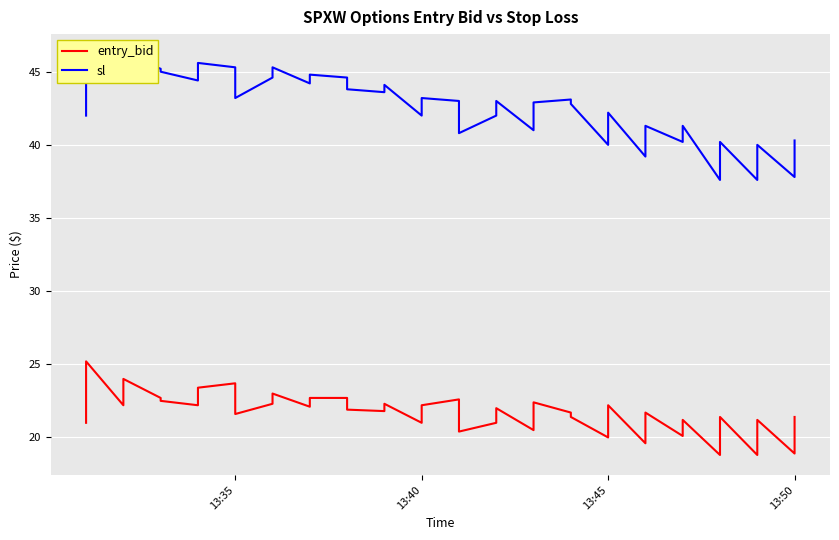

What value does the sl series have at 13:40?

42.0